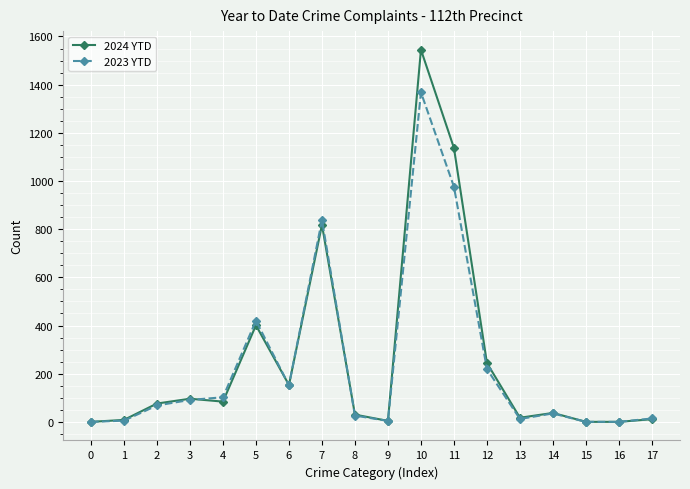

At which label does 2023 YTD reach its peak?

10